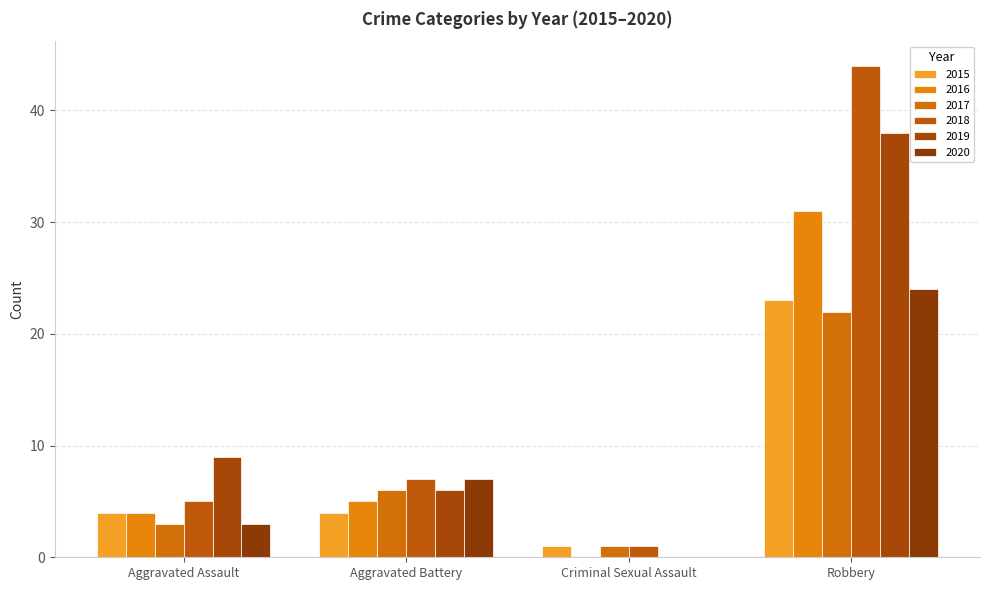

What is the maximum value for 2020?

24